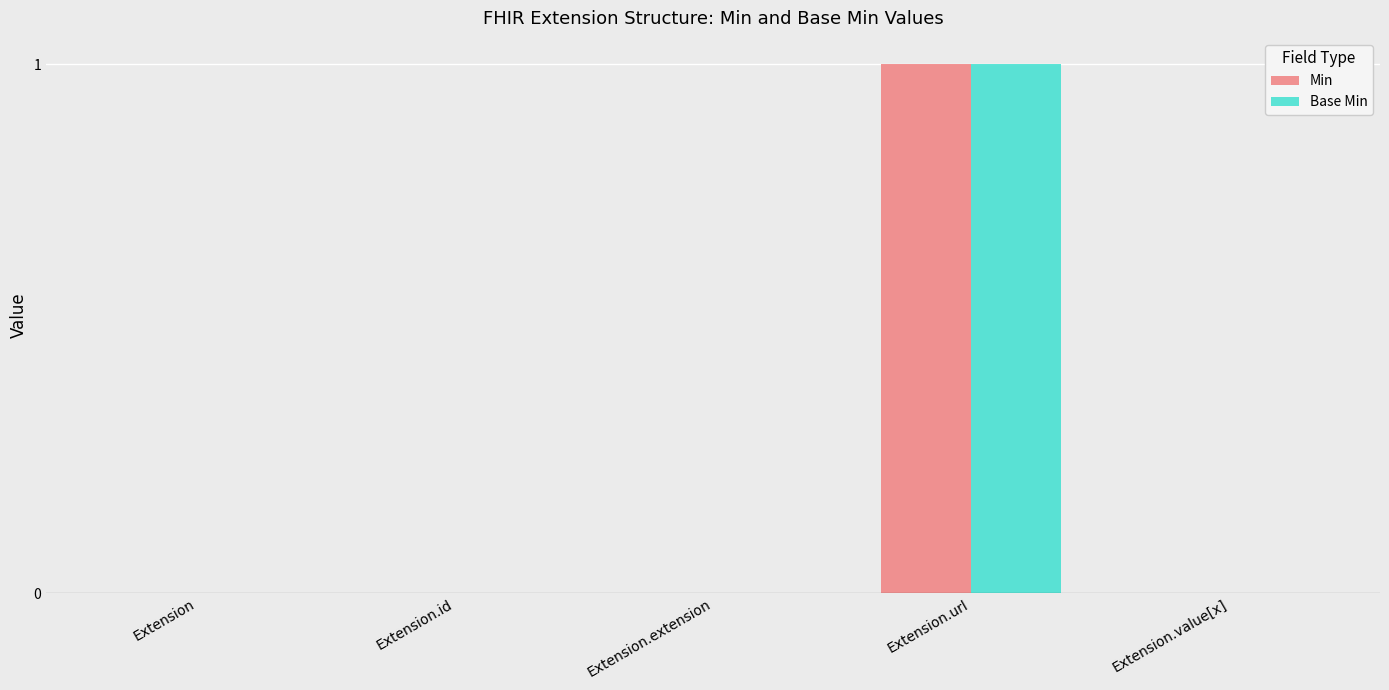

Reading left to right, transcribe all the data shown in this chart.

Min: Extension=0	Extension.id=0	Extension.extension=0	Extension.url=1	Extension.value[x]=0
Base Min: Extension=0	Extension.id=0	Extension.extension=0	Extension.url=1	Extension.value[x]=0